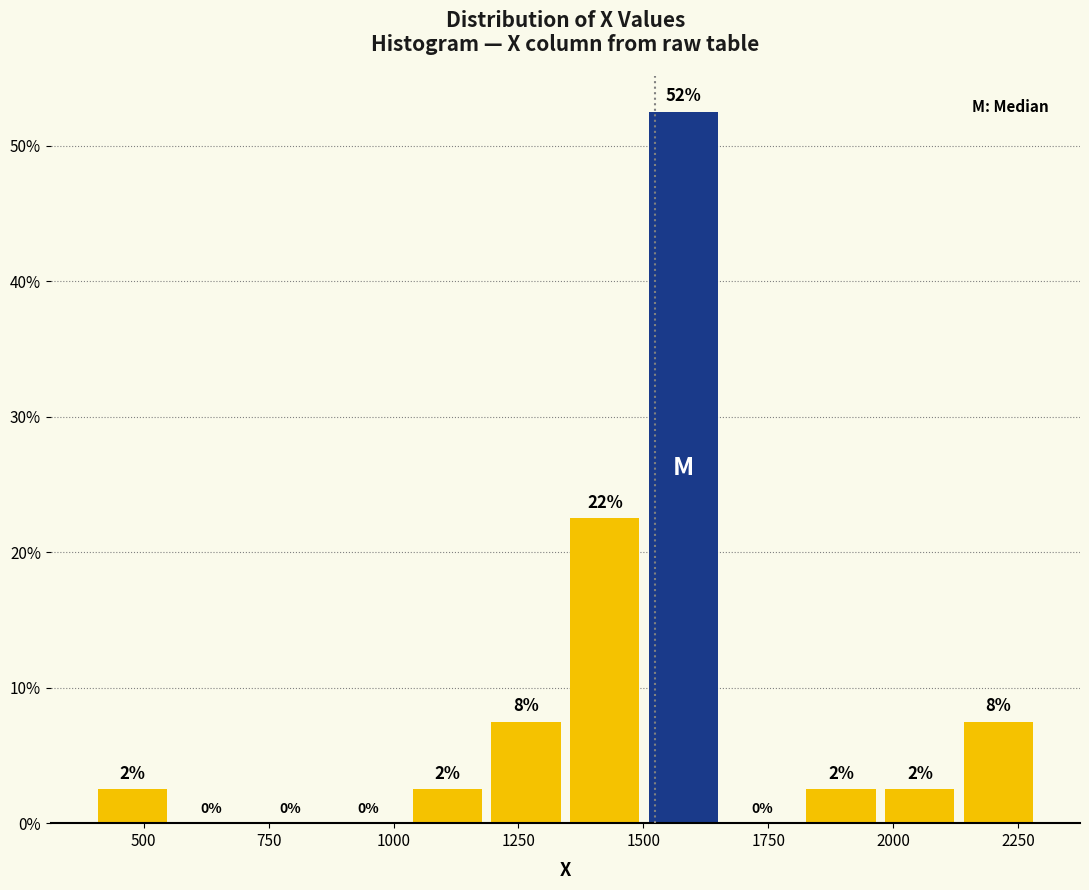

Read against the x-axis, roughly where is the centre of the tallest bar?

1600